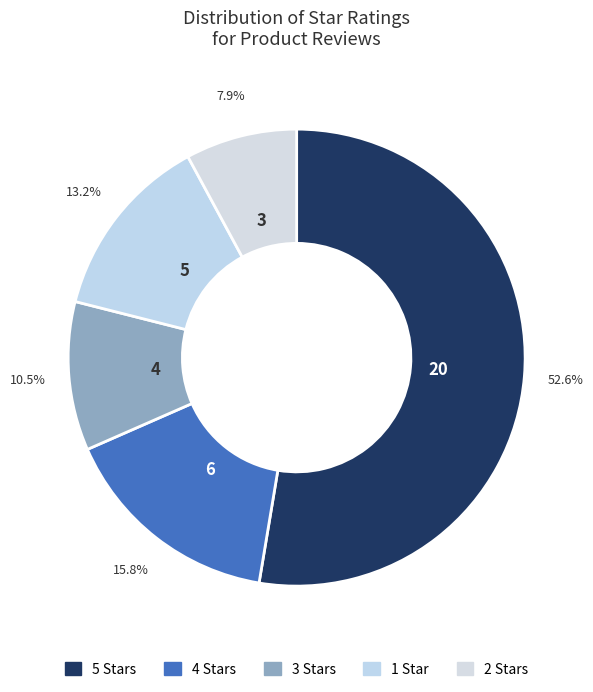

How many segments does this pie chart have?

5